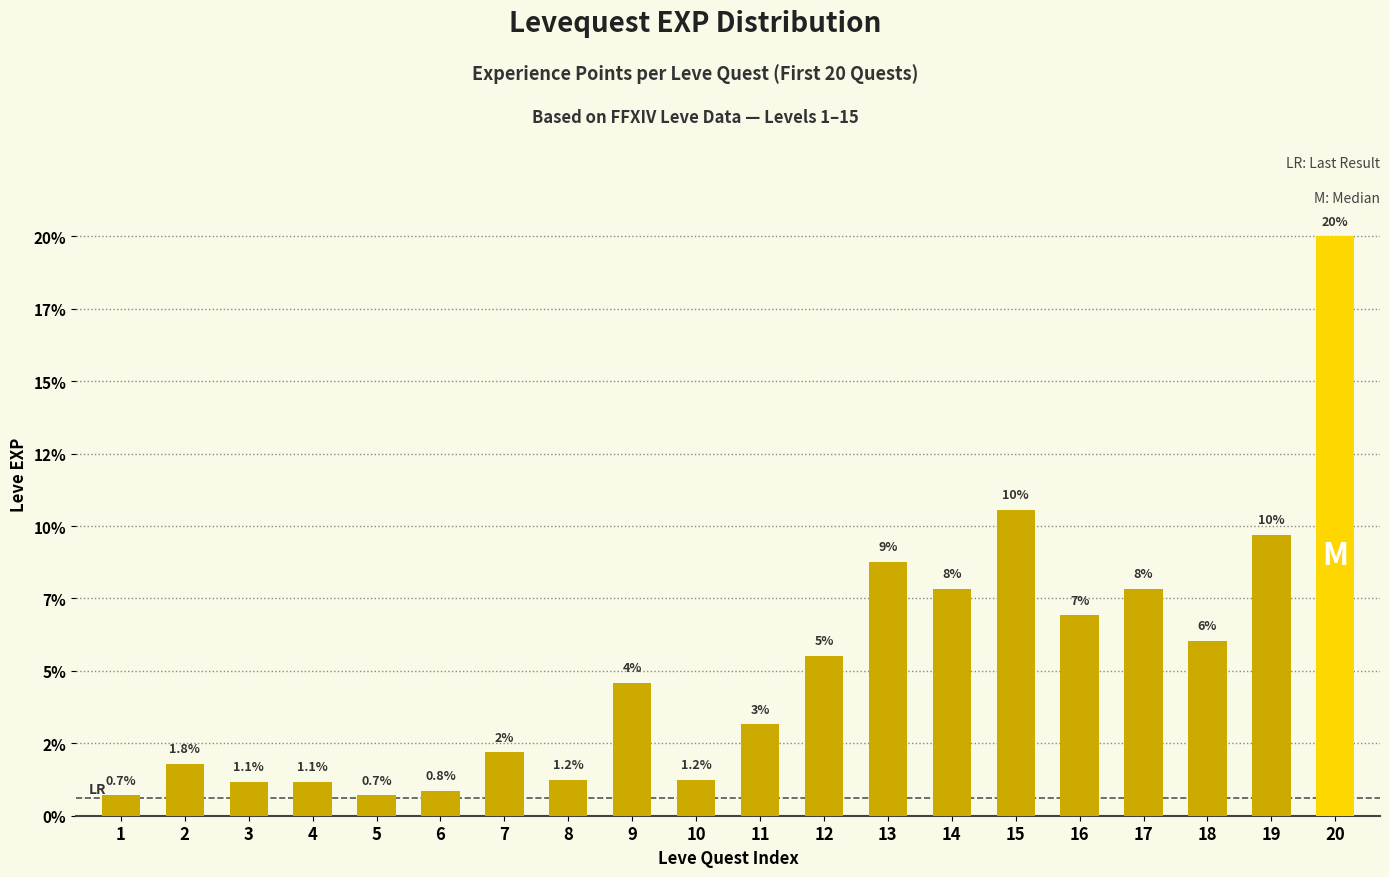

Does the chart contain any negative values?

No